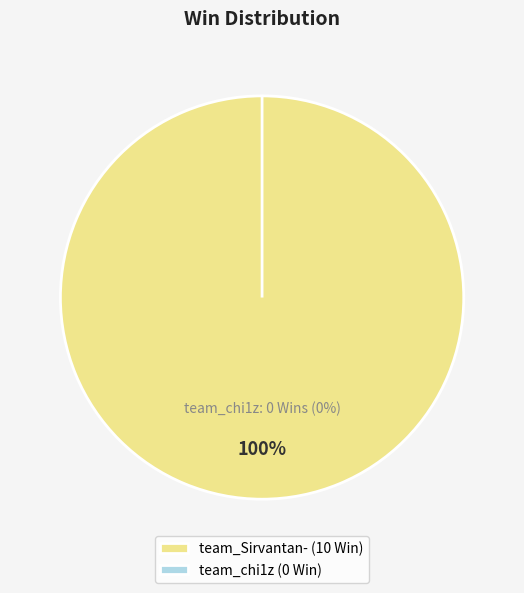

How many segments does this pie chart have?

2